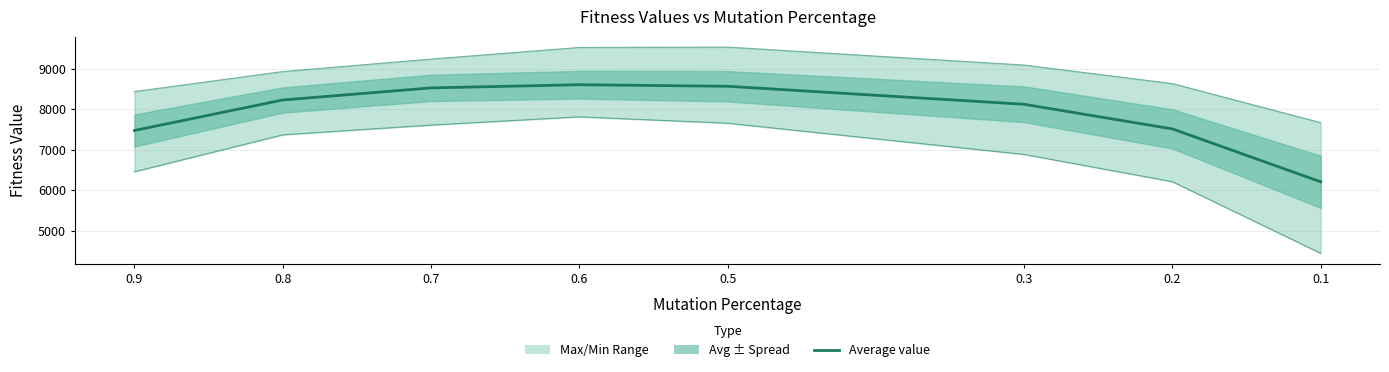

How many interior local peaks does the Average value series have?

1